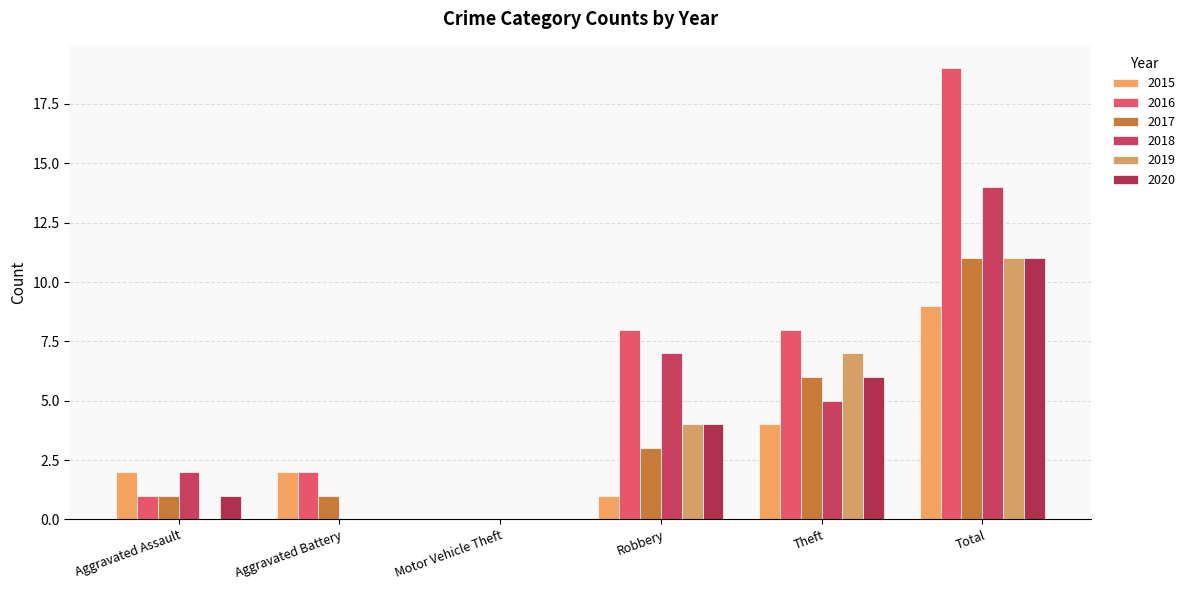

What is the maximum value for 2018?

14